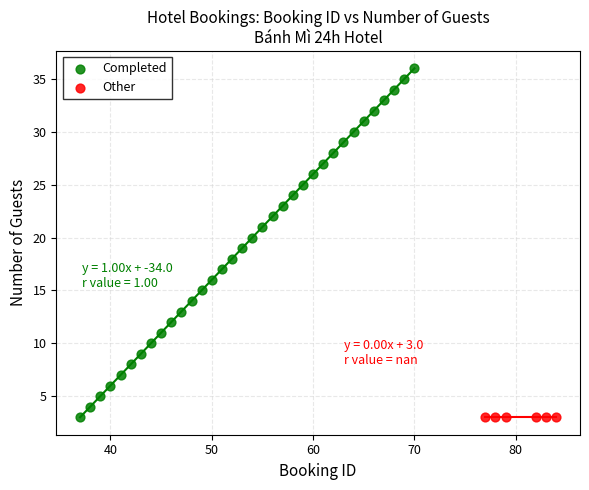

Which series reaches the maximum Y coordinate?

Completed